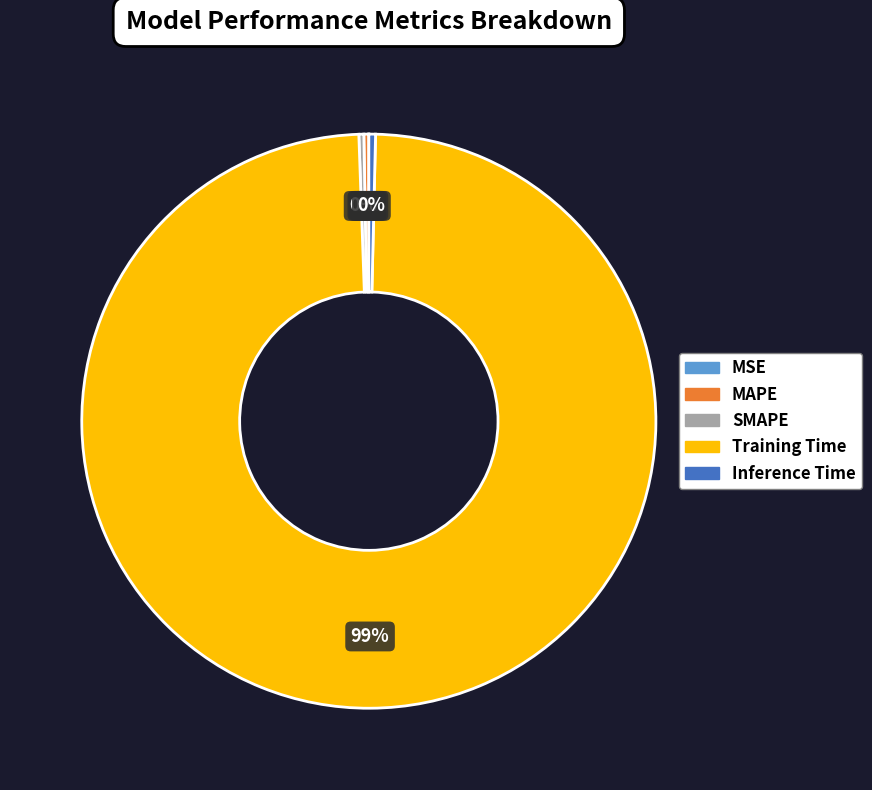

True or false: Inference Time accounts for 0% of the total.

True